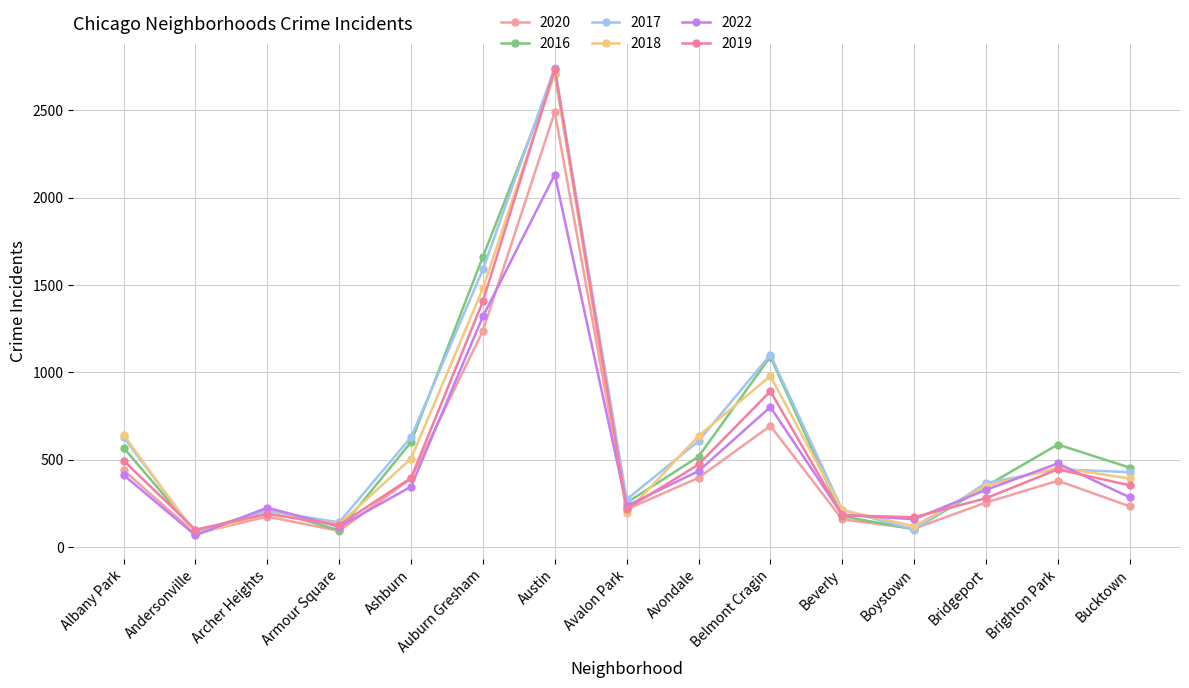

How many lines are shown in the chart?

6